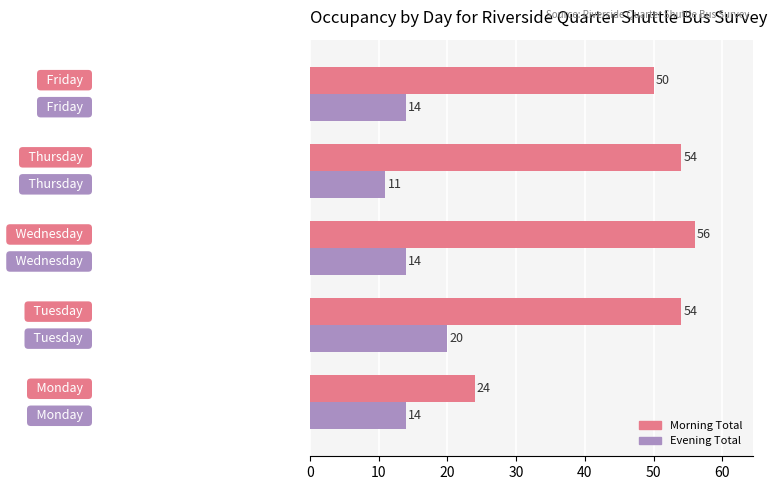

What is the average value of the Morning Total series?

48